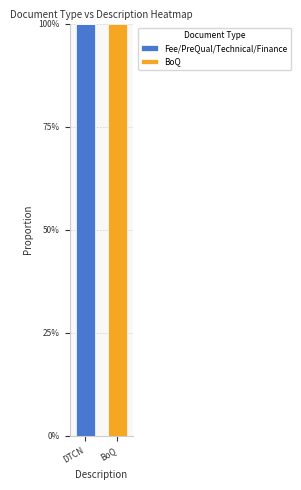

What is the sum of all Fee/PreQual/Technical/Finance values?

1